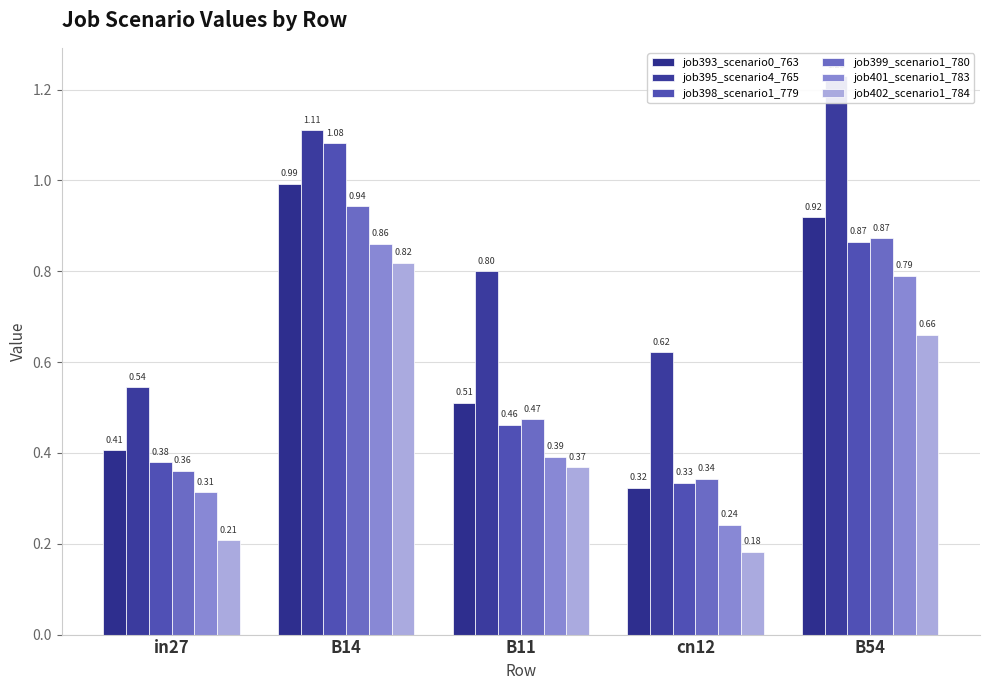

What is the minimum value shown in the chart?

0.2